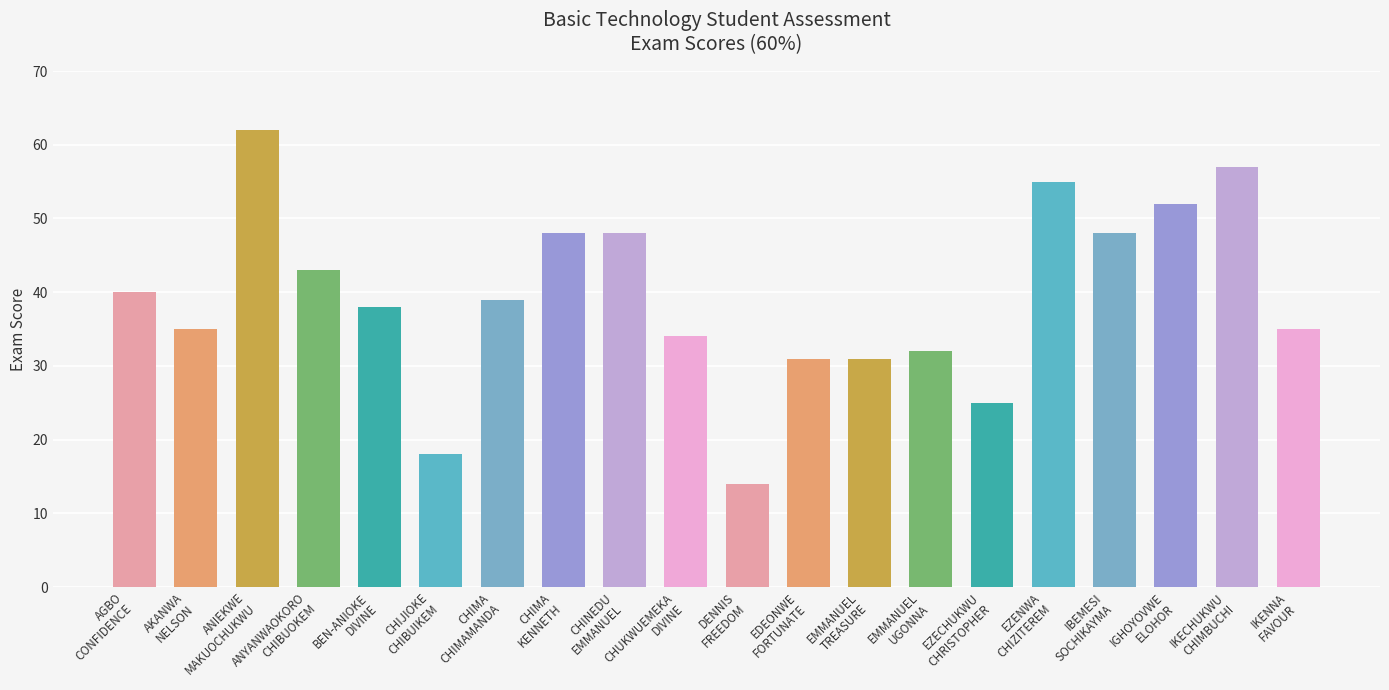

Reading left to right, list all the values displayed in this chart.

AGBO
CONFIDENCE=40	AKANWA
NELSON=35	ANIEKWE
MAKUOCHUKWU=62	ANYANWAOKORO
CHIBUOKEM=43	BEN-ANIOKE
DIVINE=38	CHIJIOKE
CHIBUIKEM=18	CHIMA
CHIMAMANDA=39	CHIMA
KENNETH=48	CHINEDU
EMMANUEL=48	CHUKWUEMEKA
DIVINE=34	DENNIS
FREEDOM=14	EDEONWE
FORTUNATE=31	EMMANUEL
TREASURE=31	EMMANUEL
UGONNA=32	EZECHUKWU
CHRISTOPHER=25	EZENWA
CHIZITEREM=55	IBEMESI
SOCHIKAYMA=48	IGHOYOVWE
ELOHOR=52	IKECHUKWU
CHIMBUCHI=57	IKENNA
FAVOUR=35